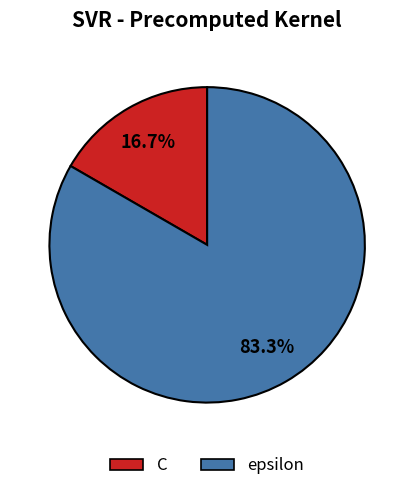

The epsilon slice represents 69% of the pie. True or false?

False